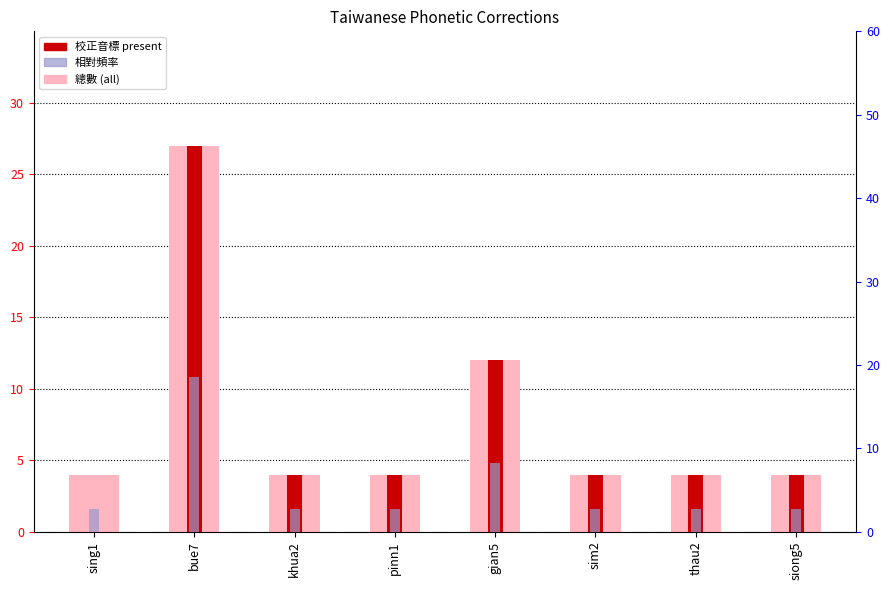

Are the bars horizontal?

No